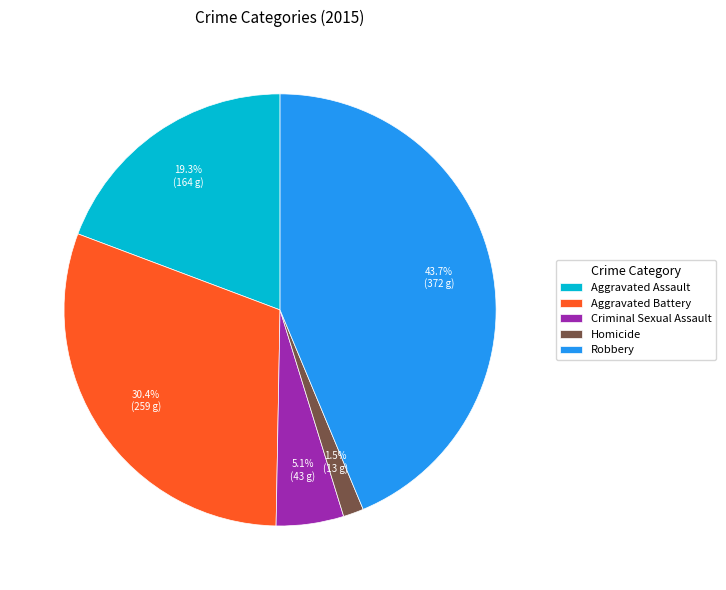

To the nearest percent, what is the difference between the Aggravated Assault and Robbery slice percentages?

24%